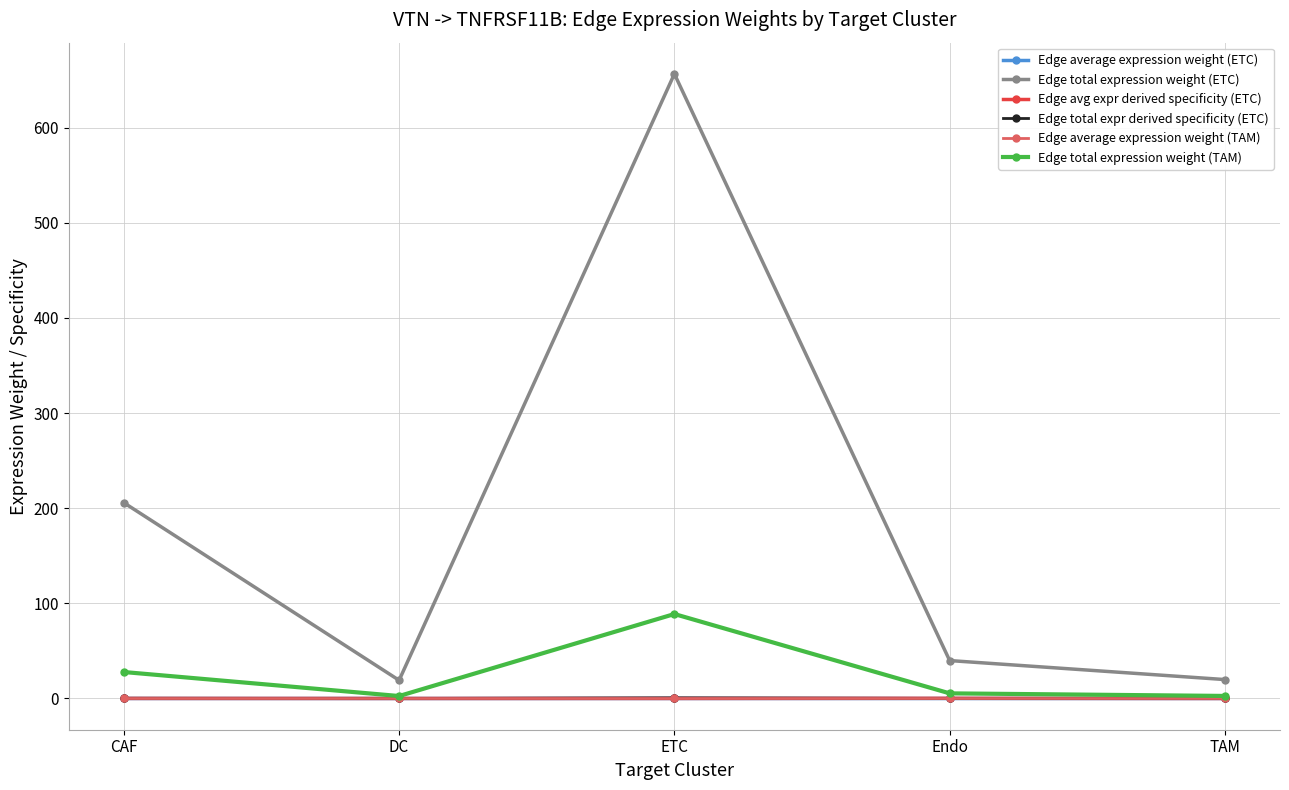

What is the difference between the maximum and minimum values in the Edge total expr derived specificity (ETC) series?

0.6